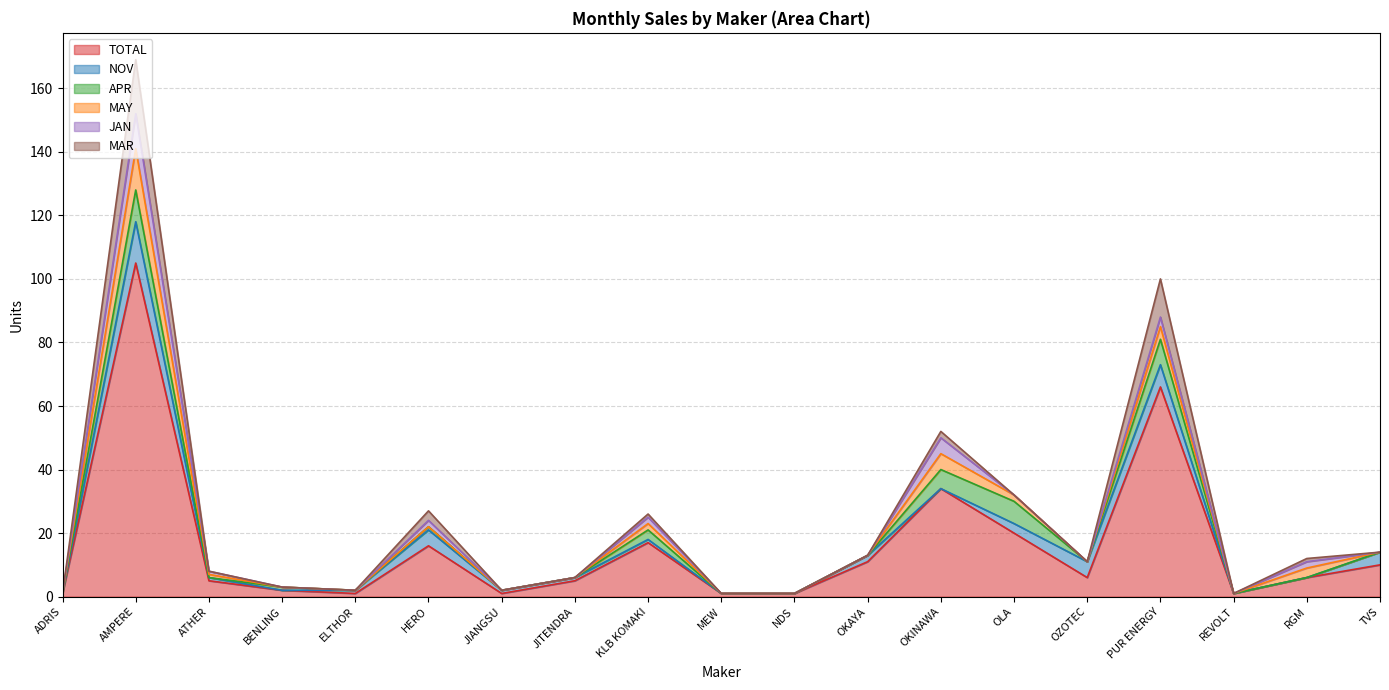

Where do JAN and NOV first cross each other?

JITENDRA and KLB KOMAKI